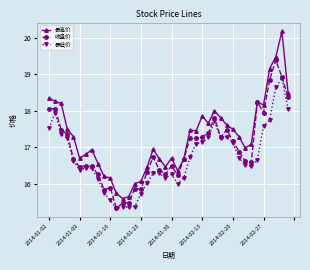

How many data points in 收盘价 are less than 16?

7